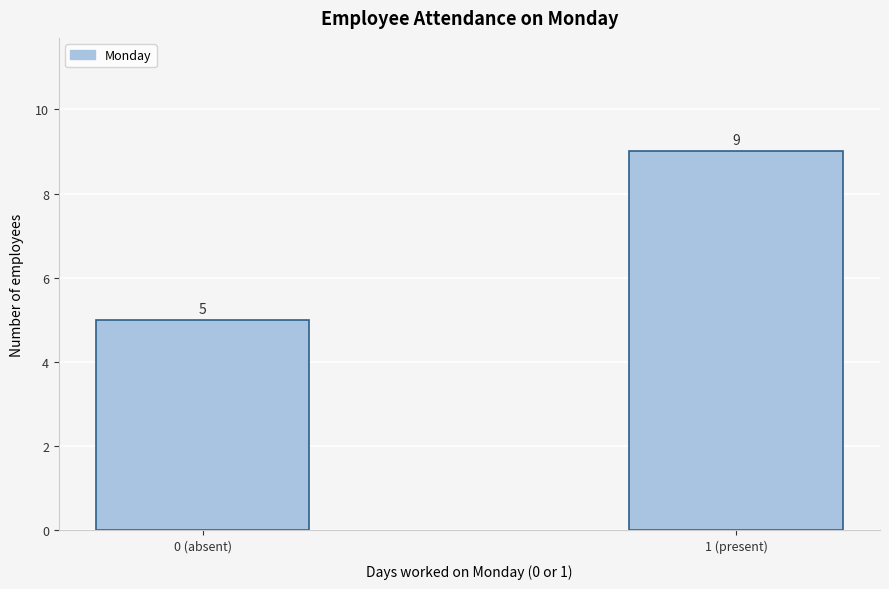

Reading left to right, transcribe all the data shown in this chart.

5	9